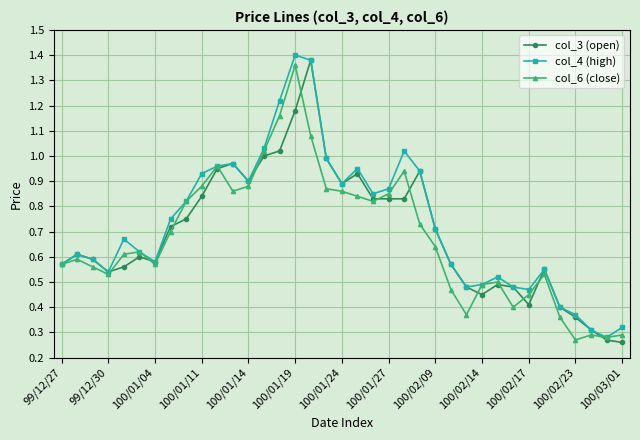

At how many categories does at least one series exceed 0?

37